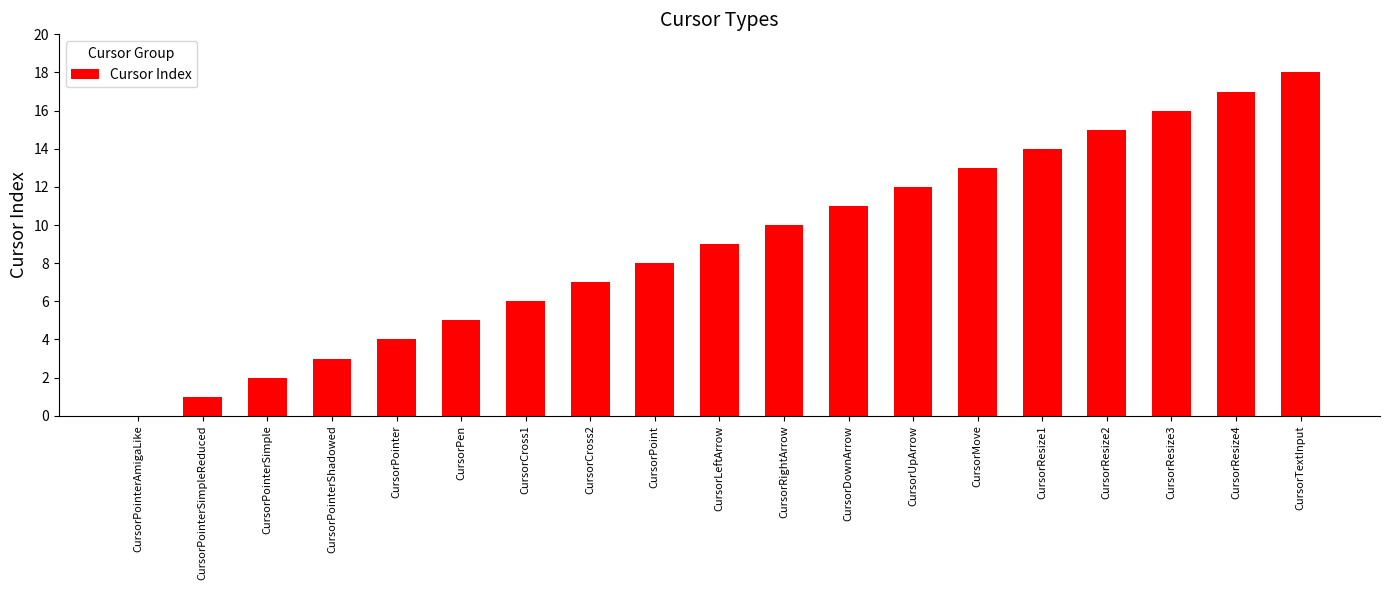

Are the bars horizontal?

No